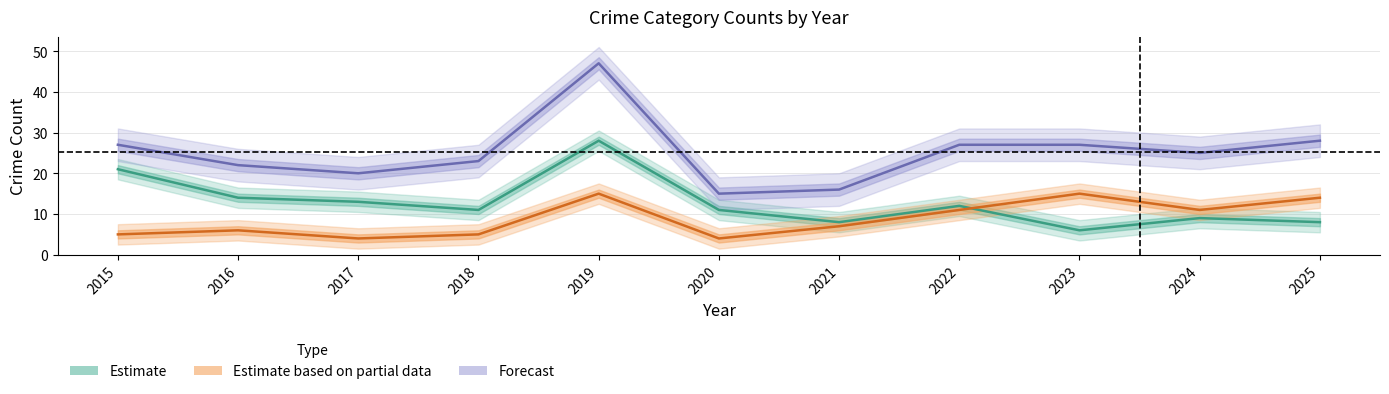

Reading left to right, list all the values displayed in this chart.

Robbery: 5	6	4	5	15	4	7	11	15	11	14
Theft: 21	14	13	11	28	11	8	12	6	9	8
Total: 27	22	20	23	47	15	16	27	27	25	28